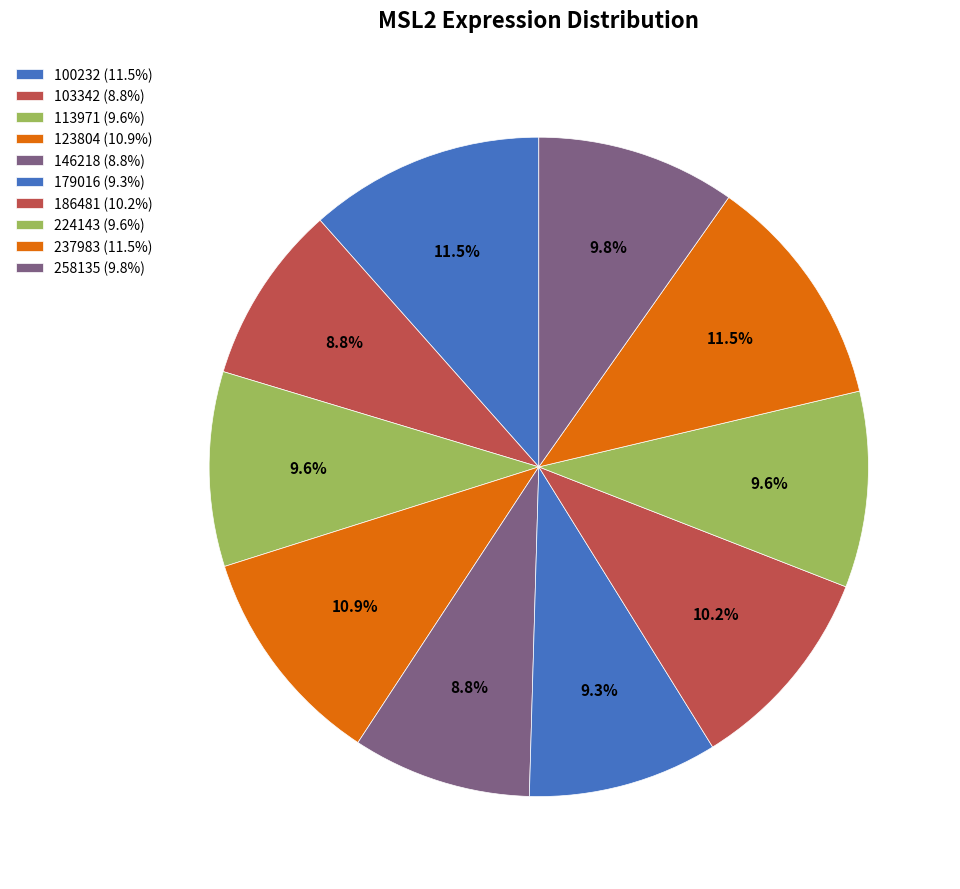

Which has a higher value, 237983 or 103342?

237983